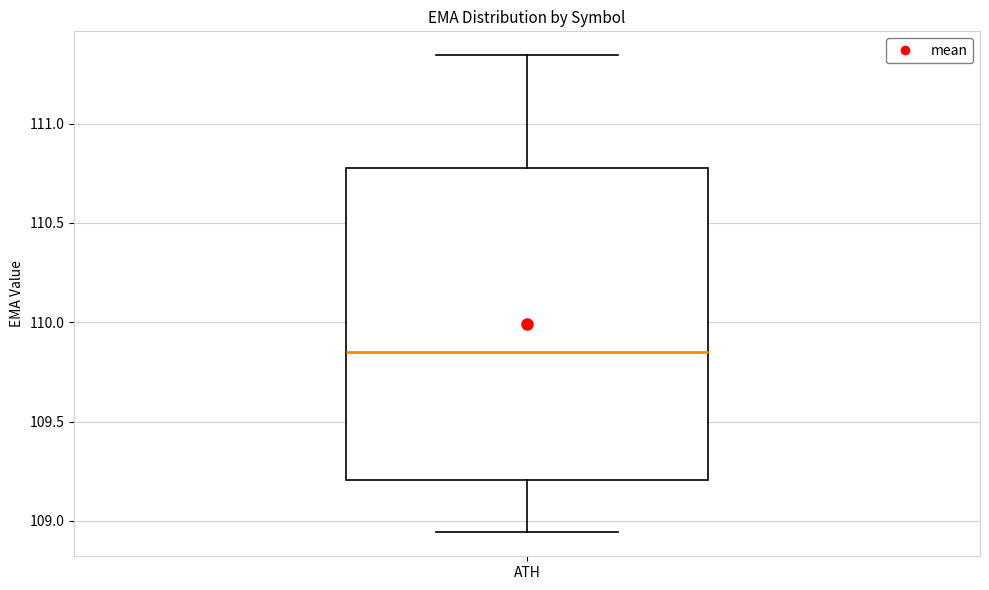

Where does the lower whisker of the box for ATH end on the y-axis? The values are not printed on the chart, so give them approximately, as read against the axis.

108.95